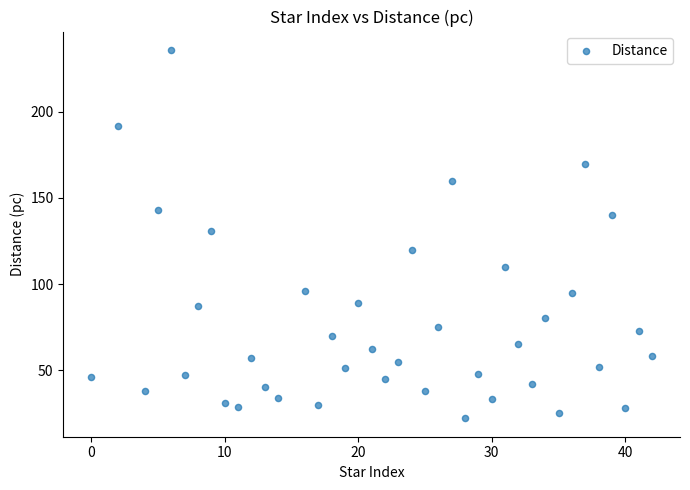

What is the range of X values (max minus min)?

42.0